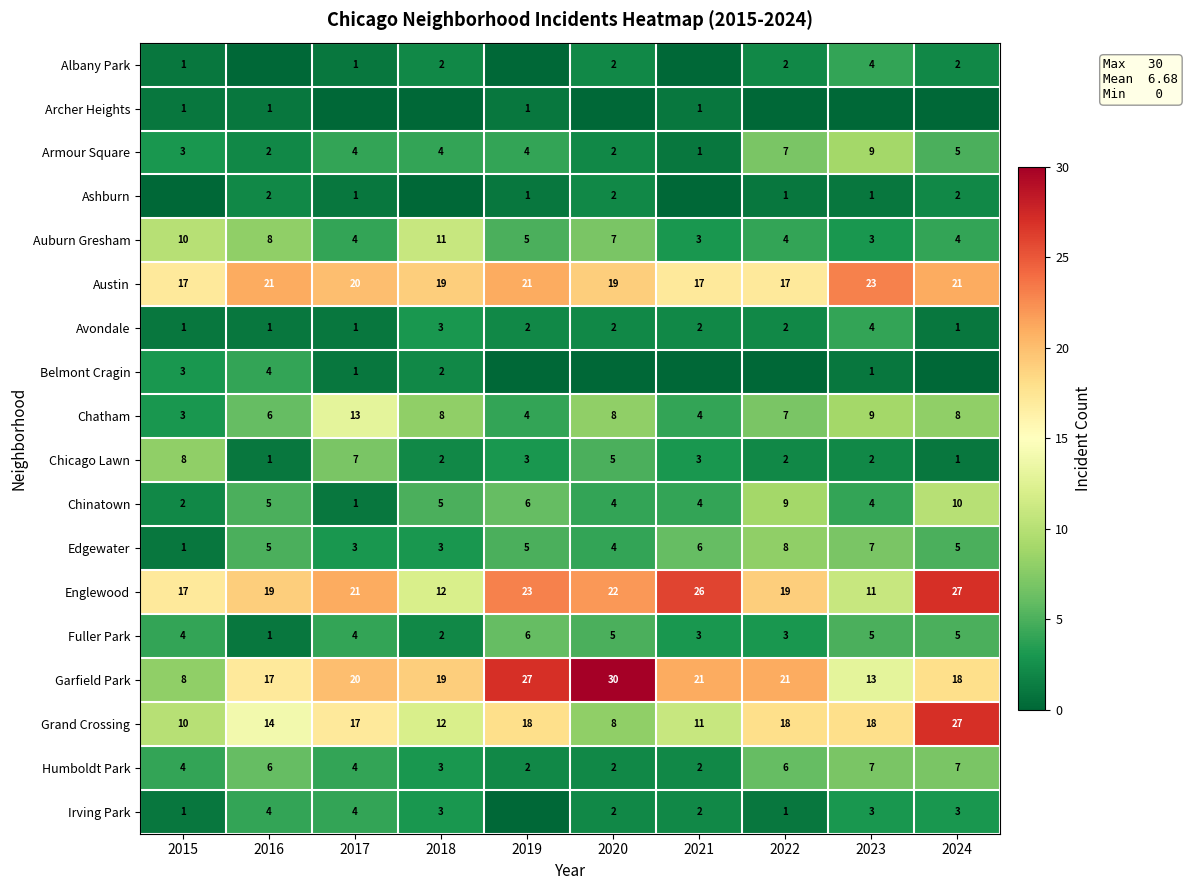

Is the value of Albany Park at 2015 greater than the value of Chicago Lawn at 2017?

No